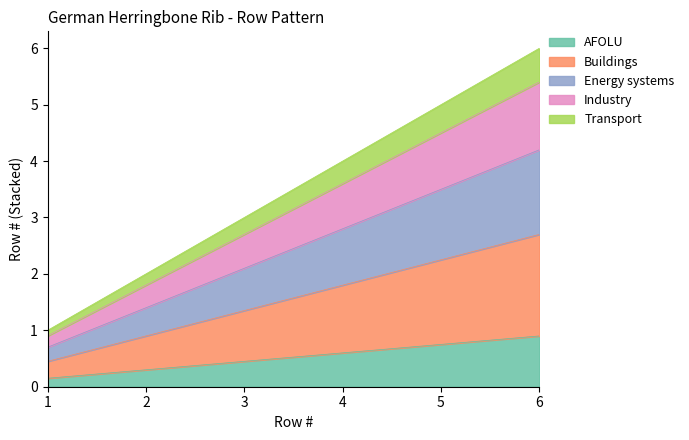

At which category does the chart reach its minimum across all series?

1